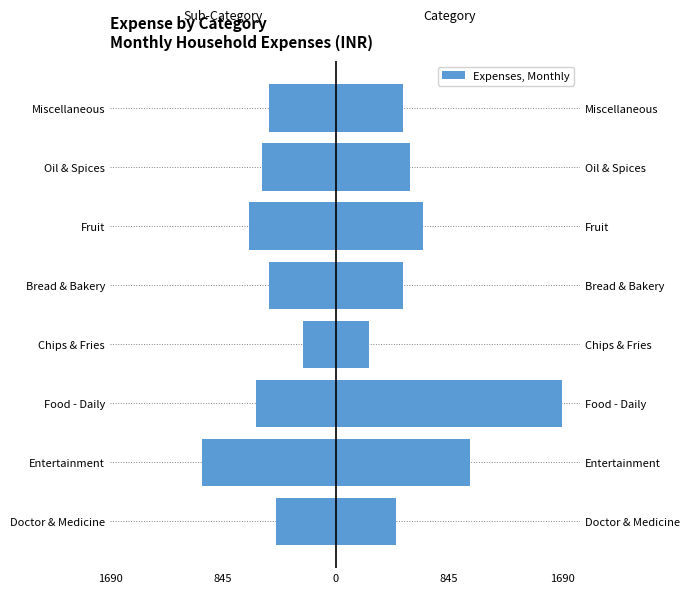

True or false: Sub-category (Right) has a value of 1000 at Entertainment.

True